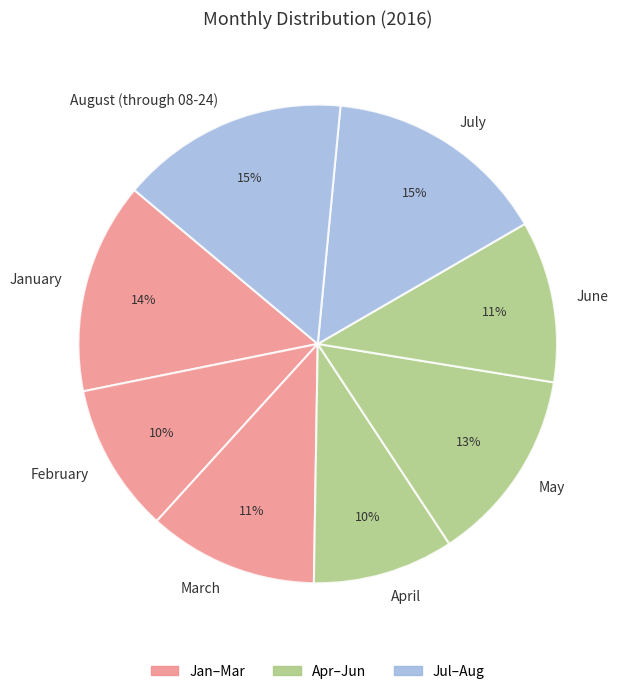

Count the number of slices in the pie.

8